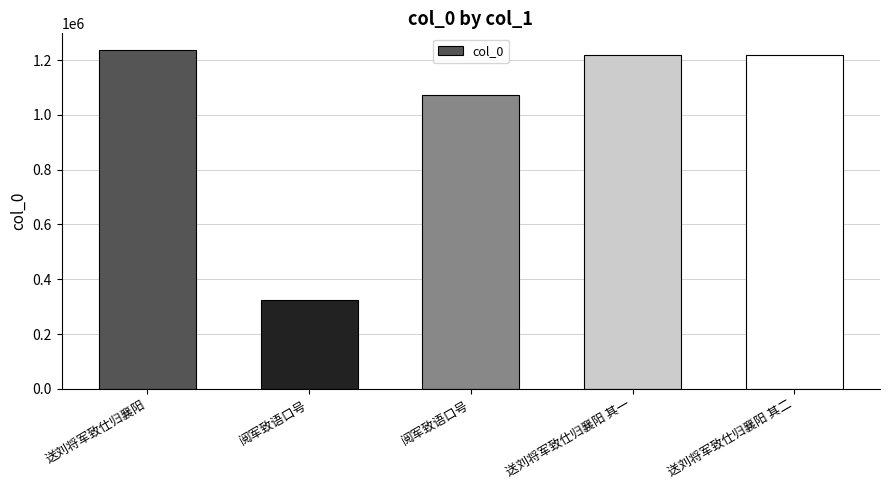

Count the number of data series in this chart.

1